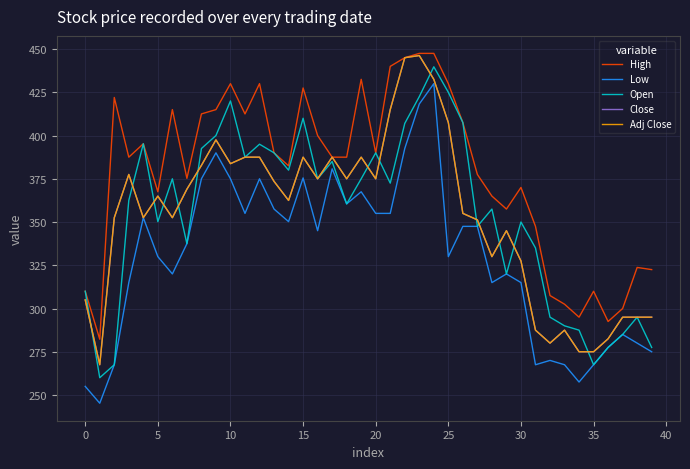

Does the chart have visible grid lines?

Yes